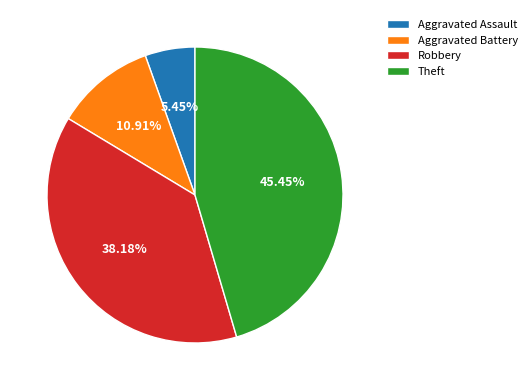

Does any single category account for the majority?

No